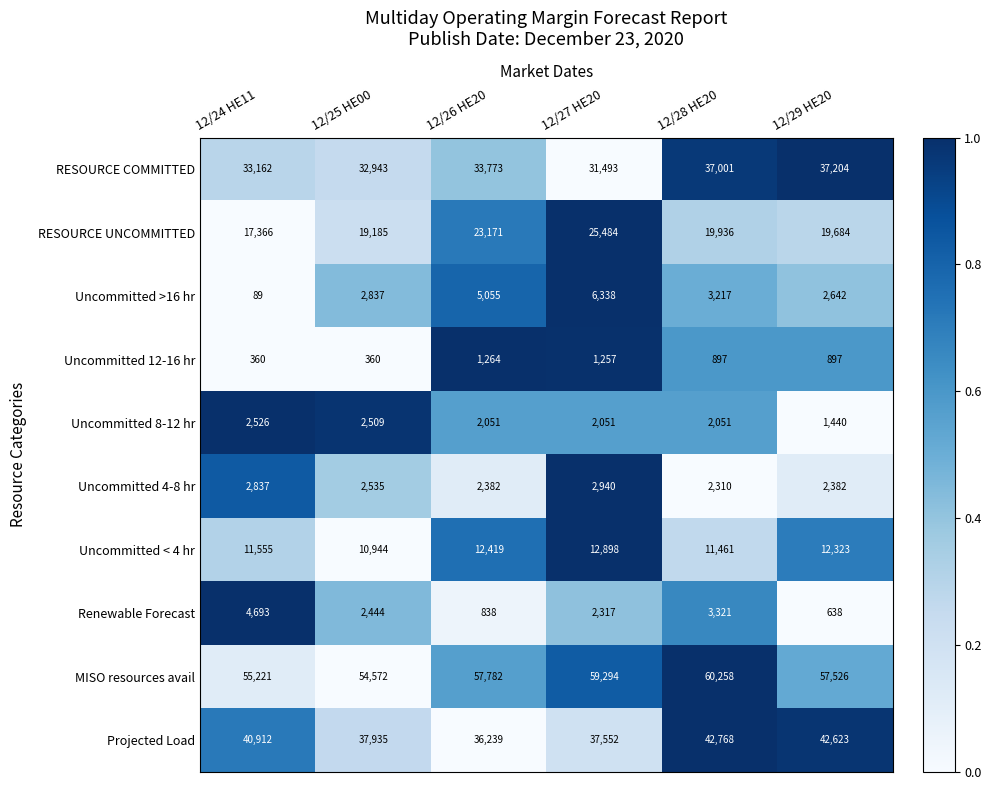

True or false: RESOURCE UNCOMMITTED has a value of 28429 at 12/24 HE11.

False